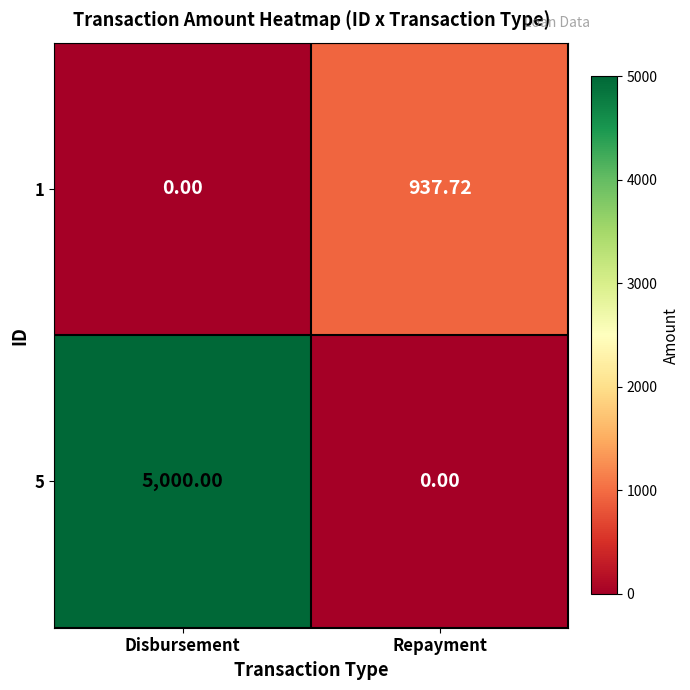

At how many categories does at least one series exceed 2992?

1